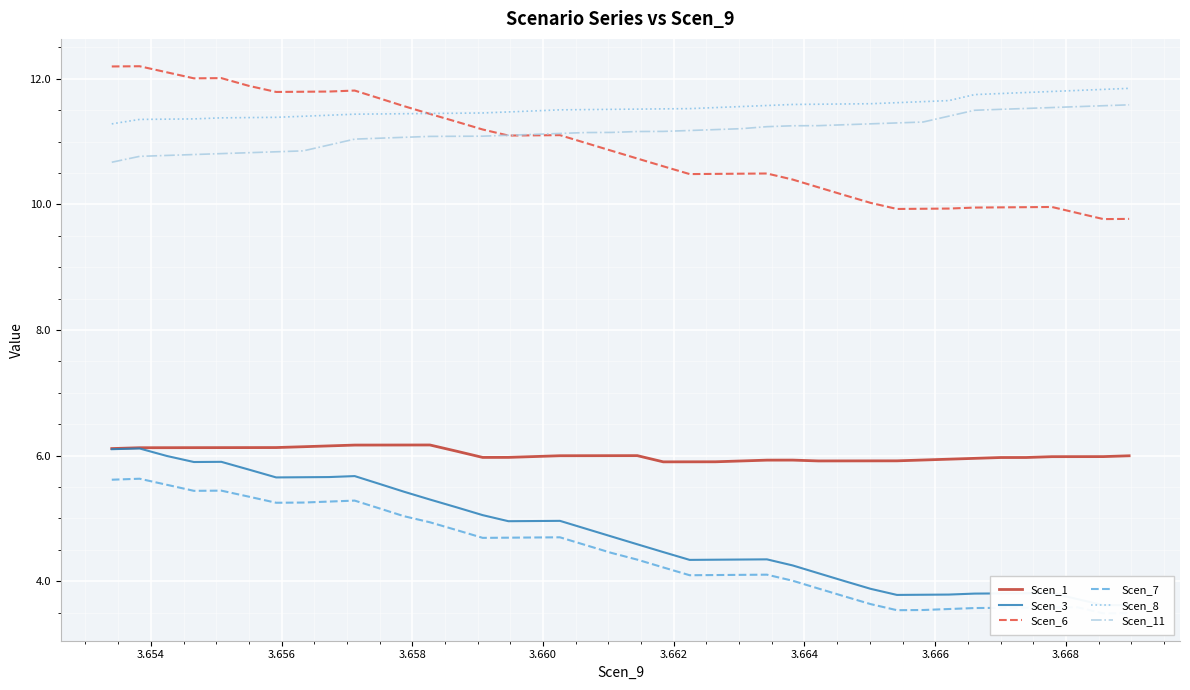

What are all the series names shown in the legend?

Scen_1, Scen_3, Scen_6, Scen_7, Scen_8, Scen_11